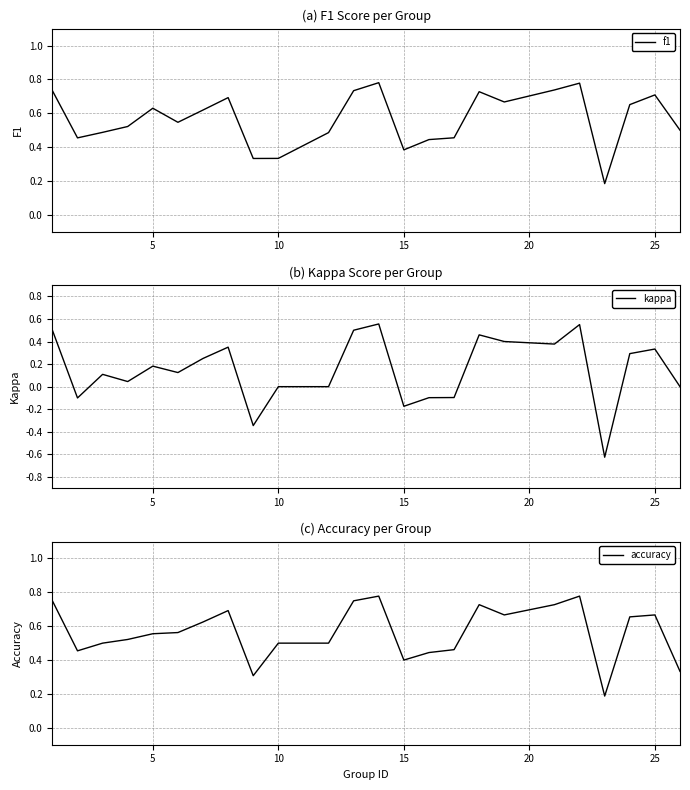

The f1 series shows 0.4 at 5. True or false?

False